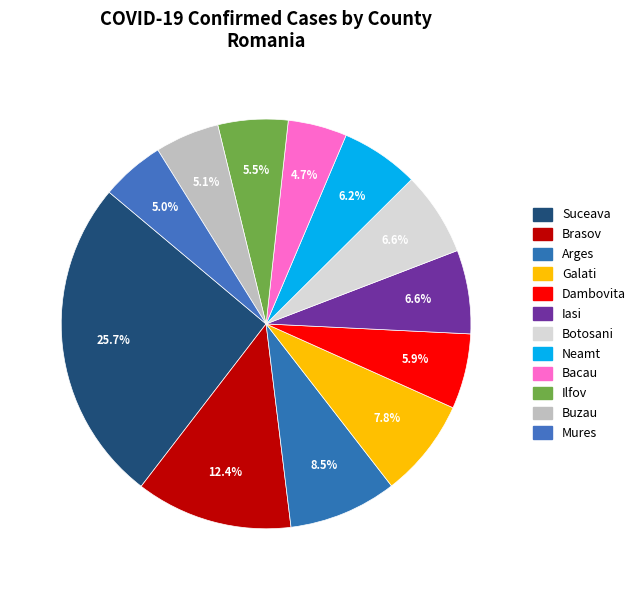

Count the number of slices in the pie.

12